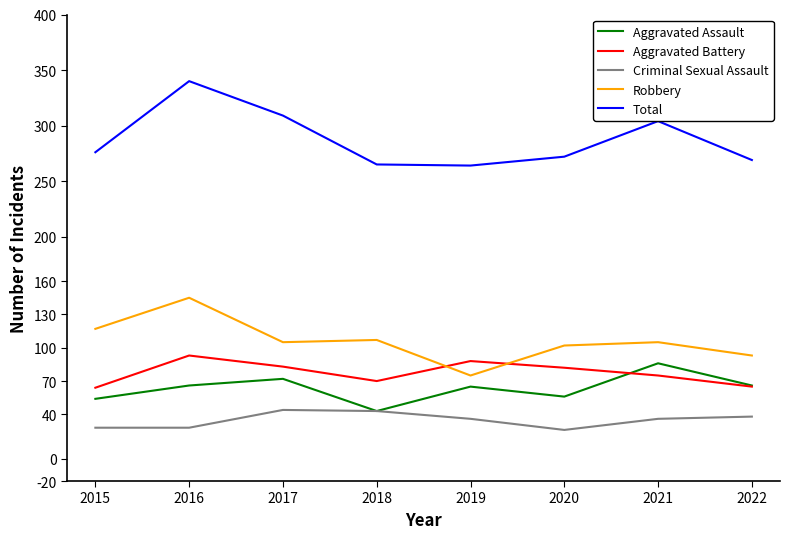

Does the chart have visible grid lines?

No